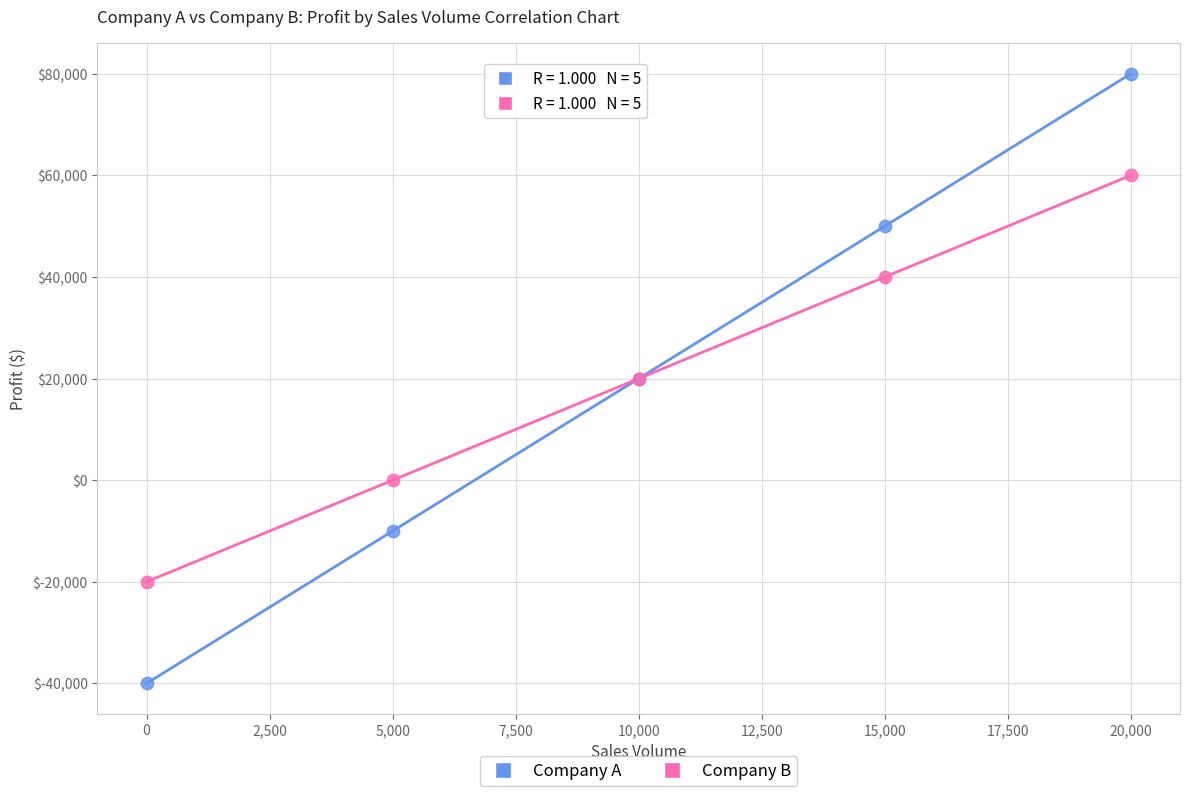

Which series contains the highest Y value?

Company A